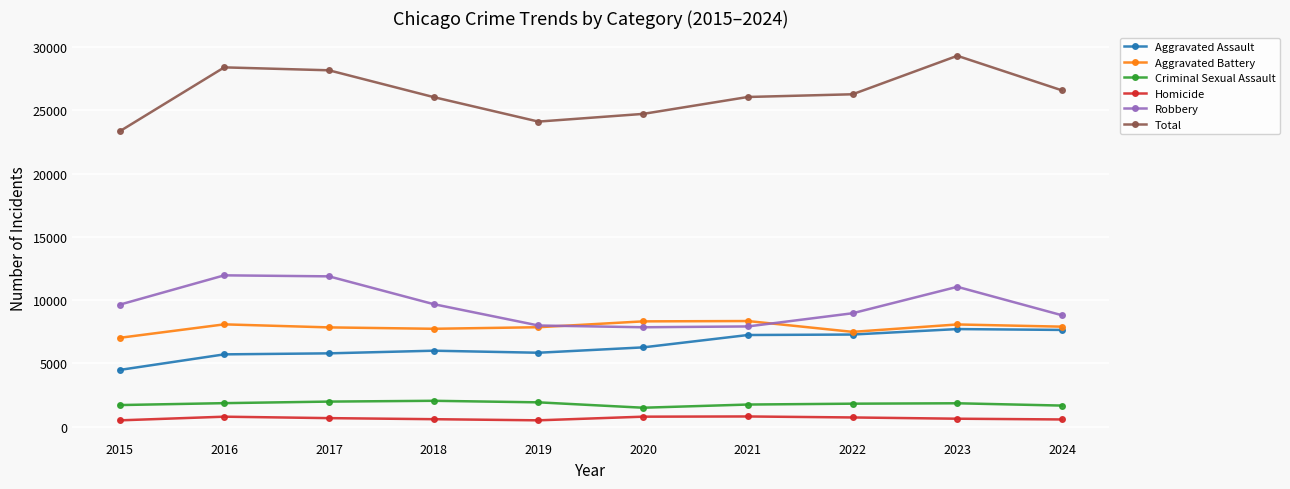

The Aggravated Assault series shows 4480 at 2015. True or false?

True